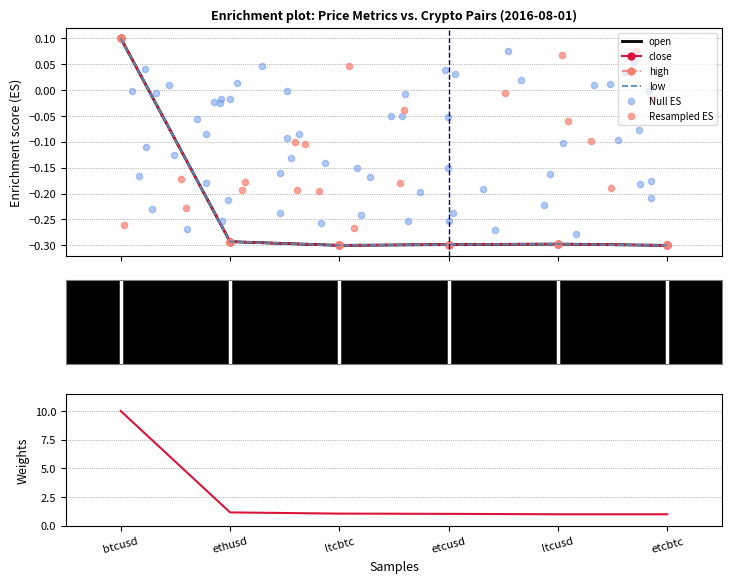

Which series contains the lowest Y value?

open